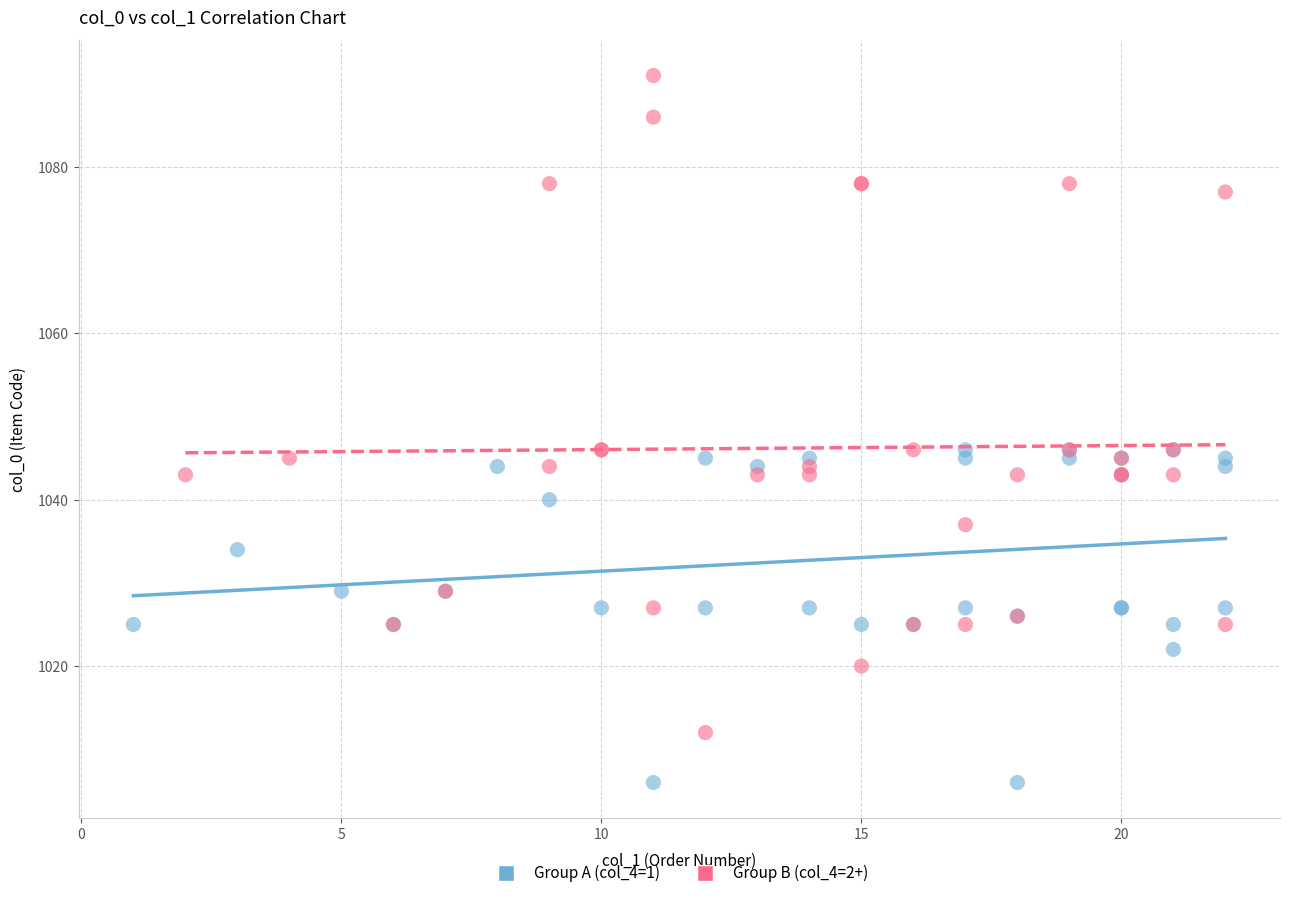

Which series has the widest spread of Y values?

Group B (col_4=2+)